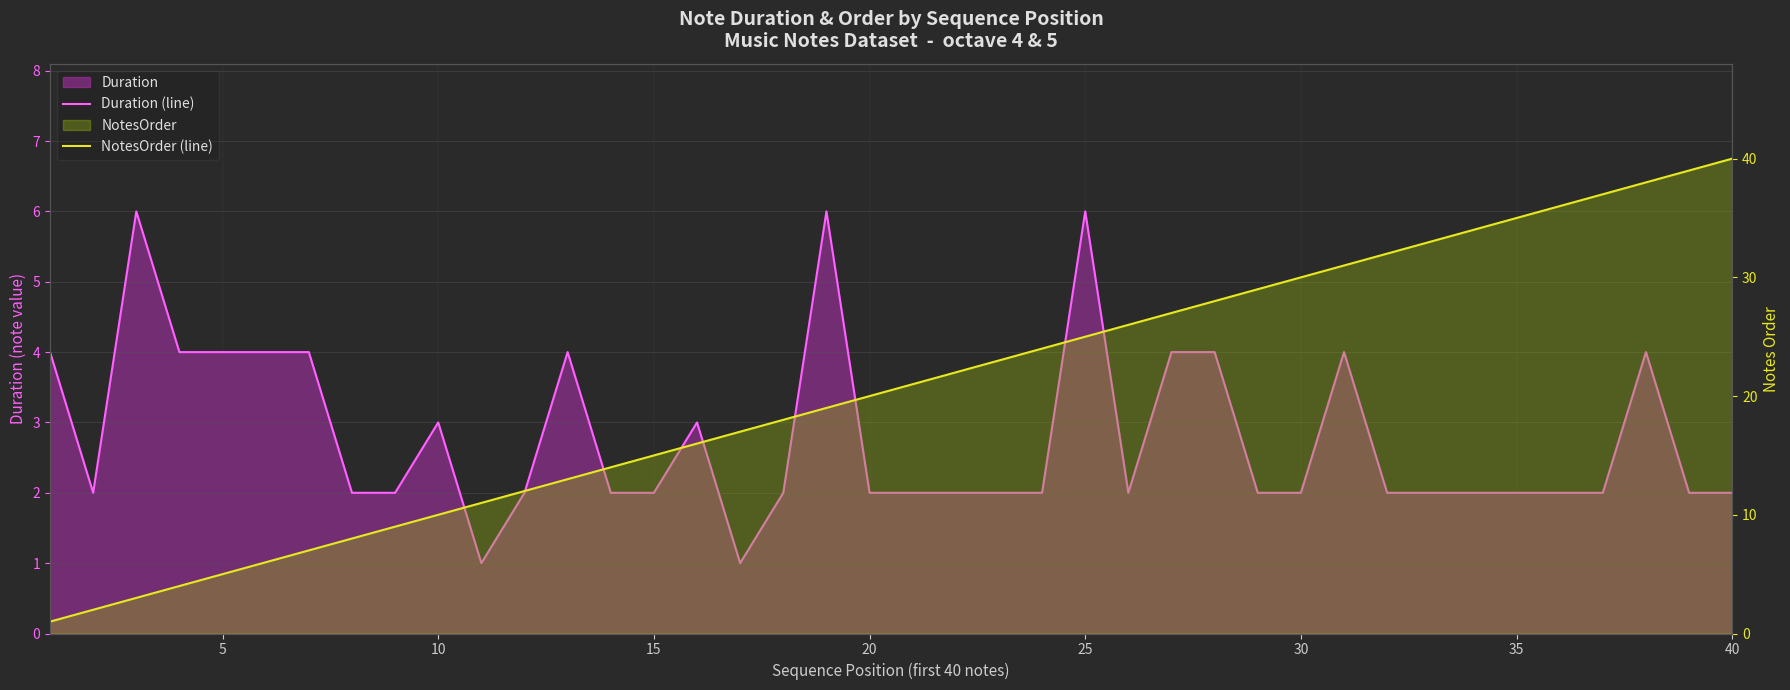

What is the average value of the Duration (line) series?

3